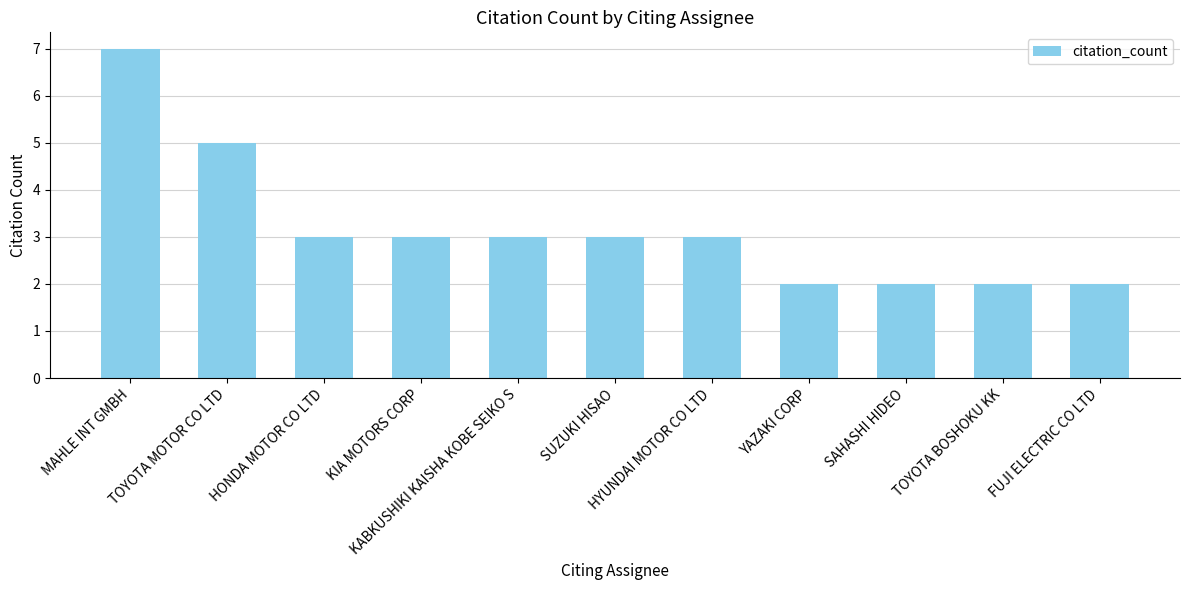

What is the greatest value displayed?

7